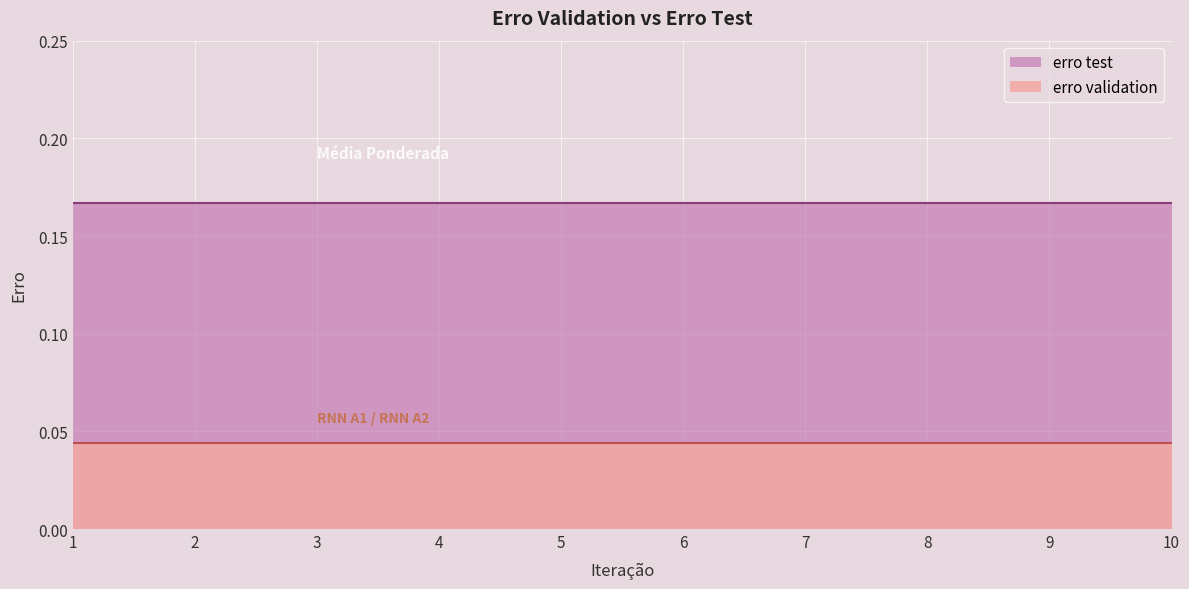

Is the value of erro test at 9 greater than the value of erro validation at 4?

Yes